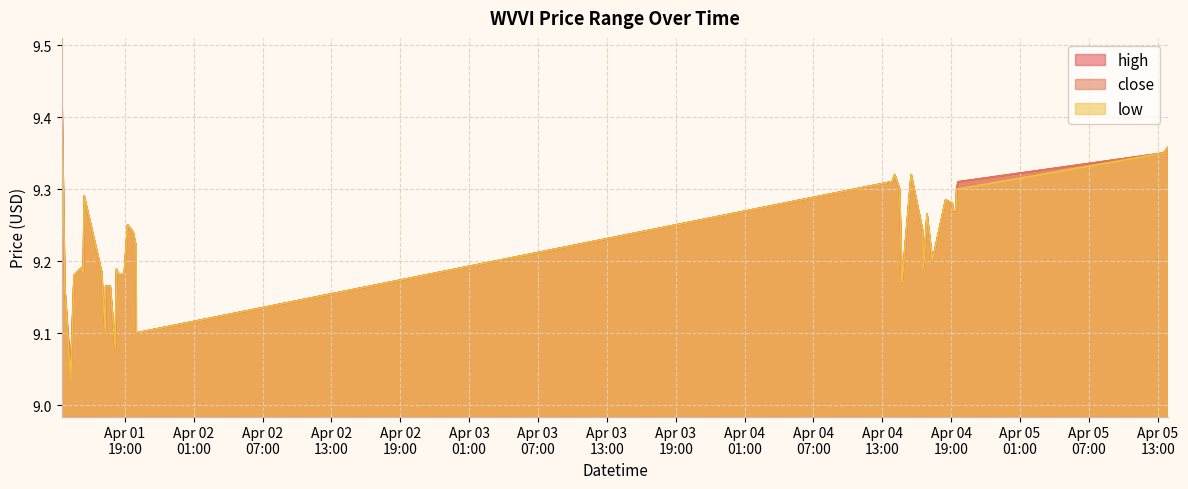

What is the approximate value of high at 2022-04-04 14:30:00?

9.3